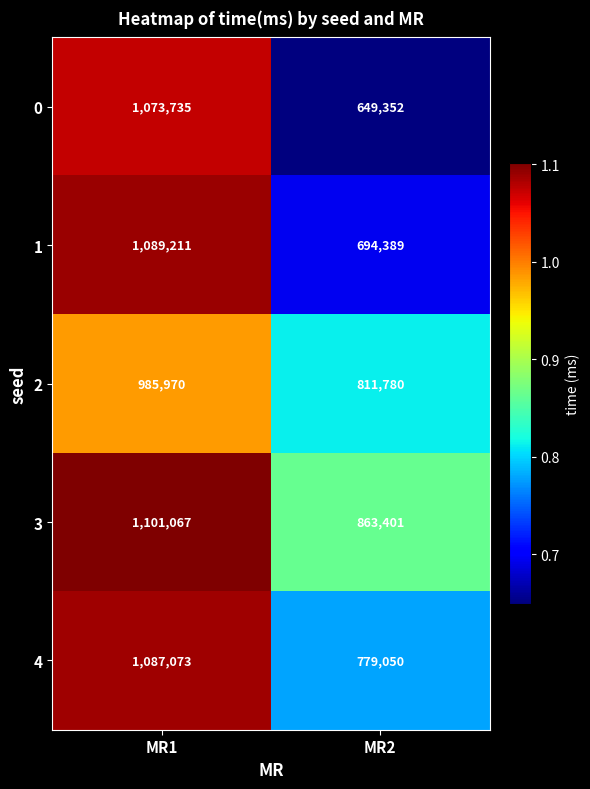

Which series has the widest spread of values?

0